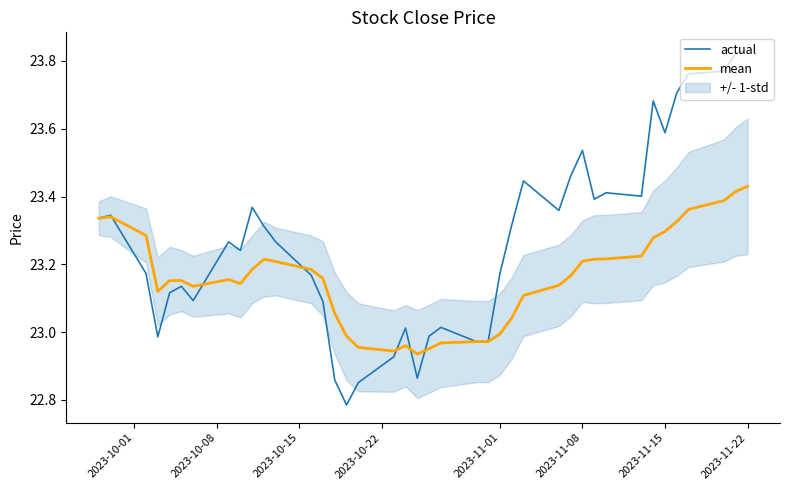

True or false: mean has a value of 23.0 at 2023-11-01.

True